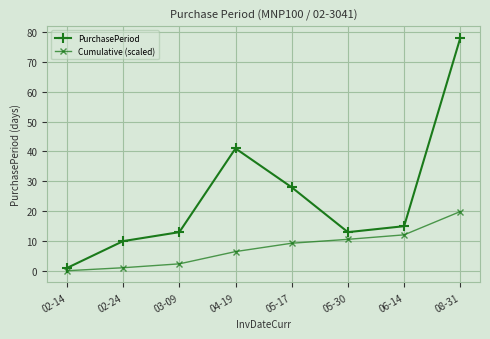

How many data points in Cumulative (scaled) are less than 9?

4